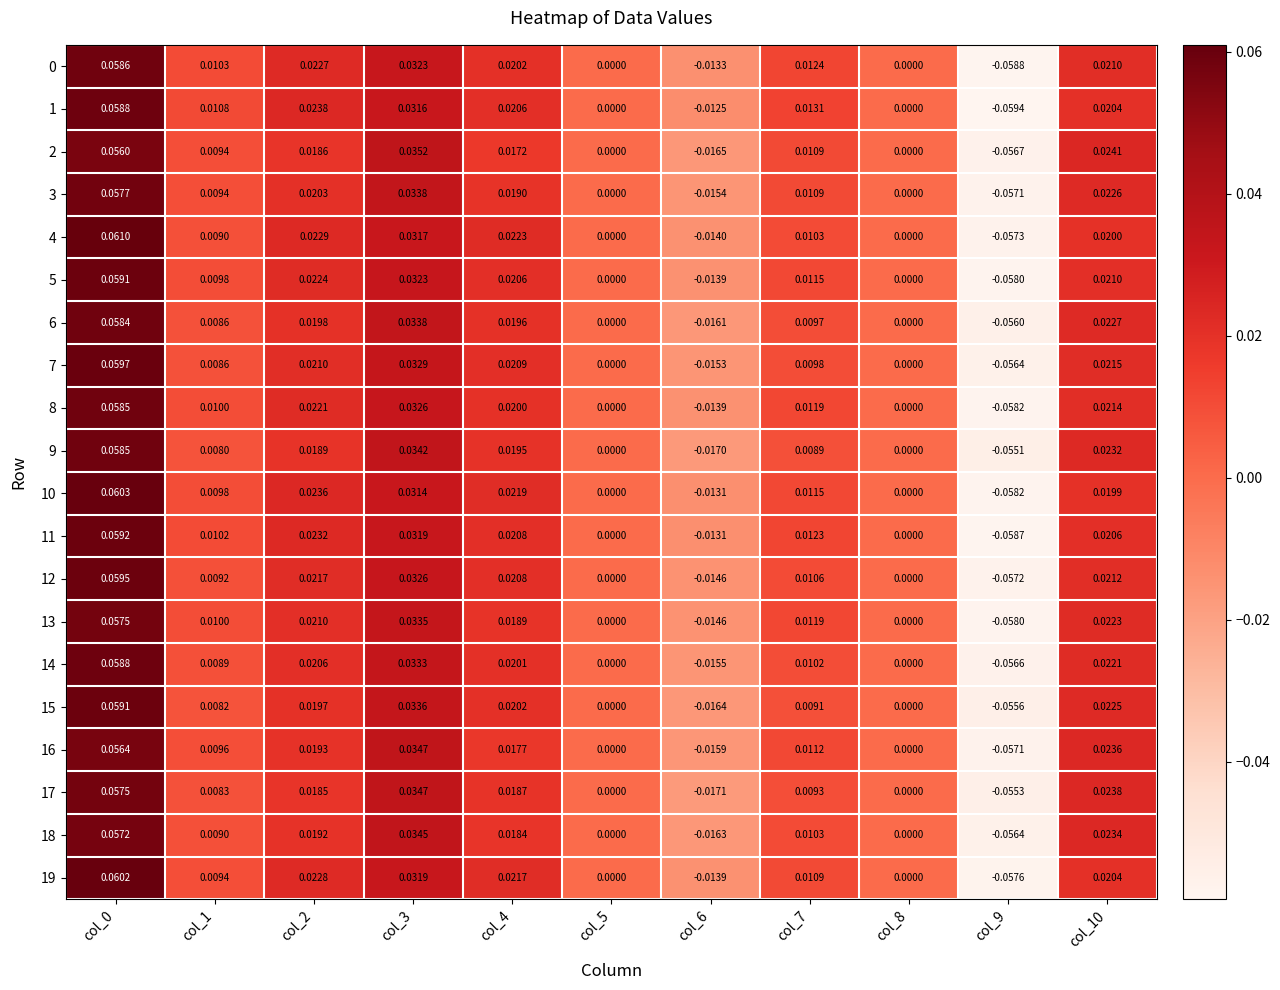

Is the value of 3 at col_5 greater than the value of 2 at col_7?

No